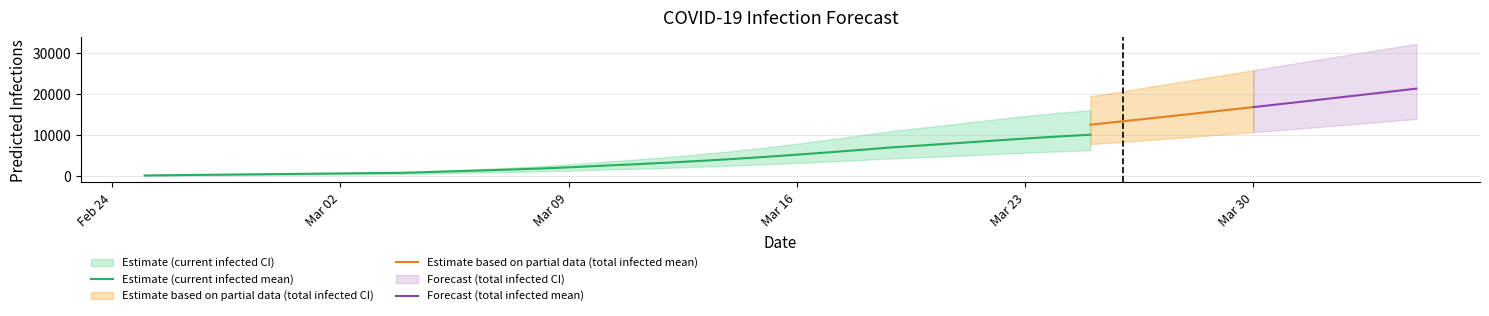

What is the value of the predicted_current_infected_lower point at the 23rd from the left?

3871